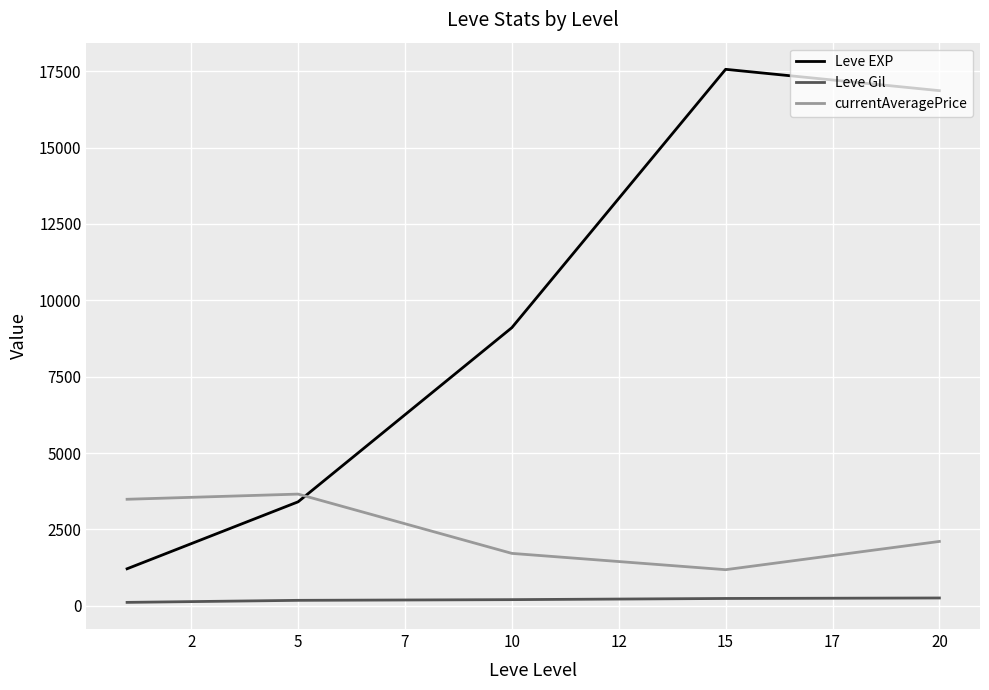

What is the lowest value of the currentAveragePrice series?

1183.3